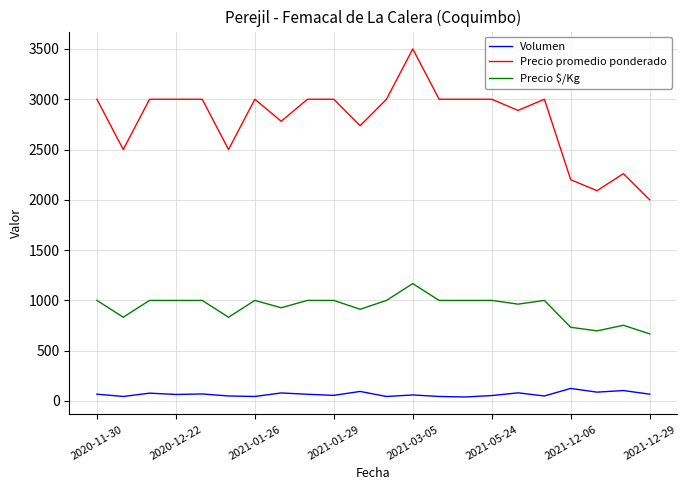

Does the chart display data point markers on the line(s)?

No